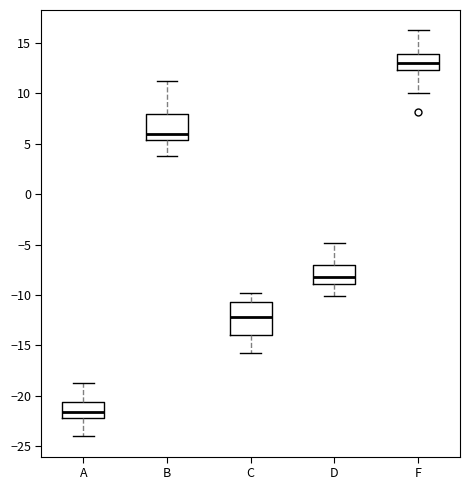

Which box's median line is the highest?

F